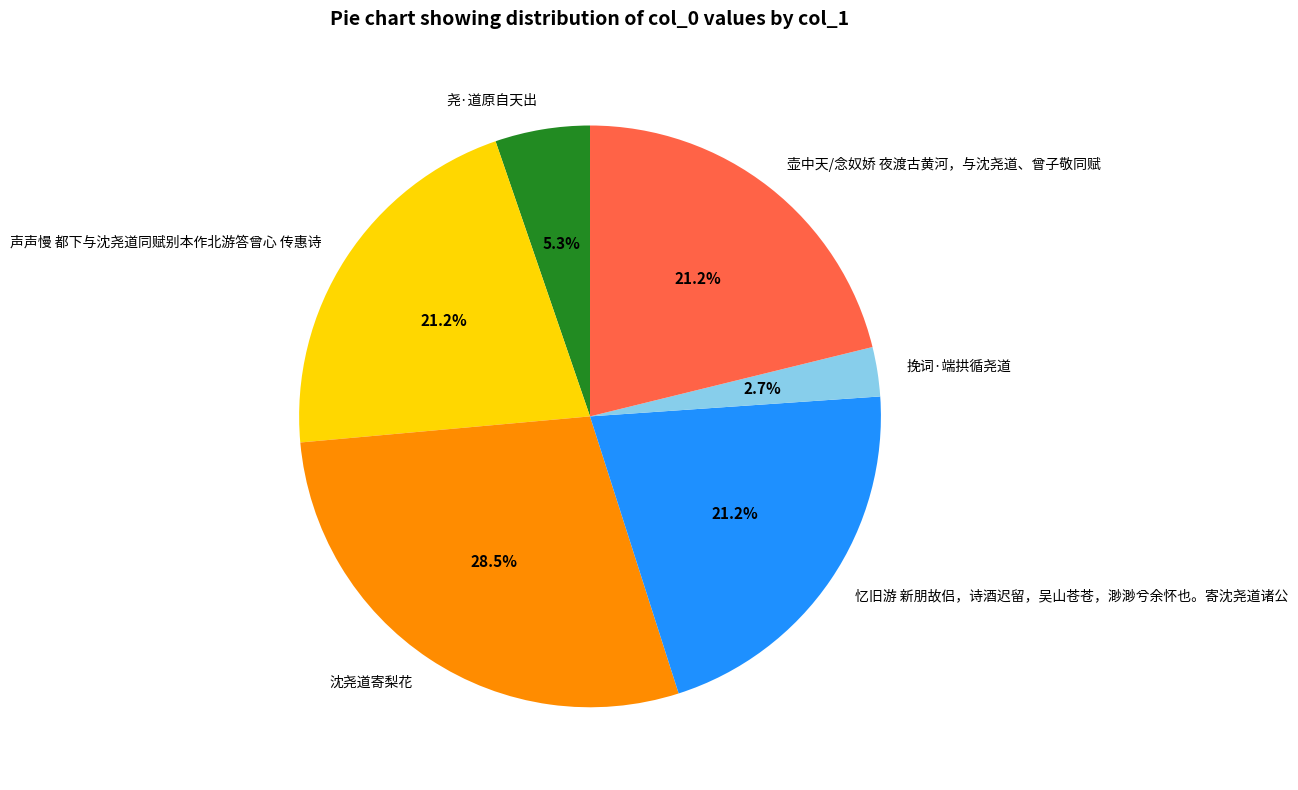

Between 壶中天/念奴娇 夜渡古黄河，与沈尧道、曾子敬同赋 and 挽词·端拱循尧道, which is larger?

壶中天/念奴娇 夜渡古黄河，与沈尧道、曾子敬同赋